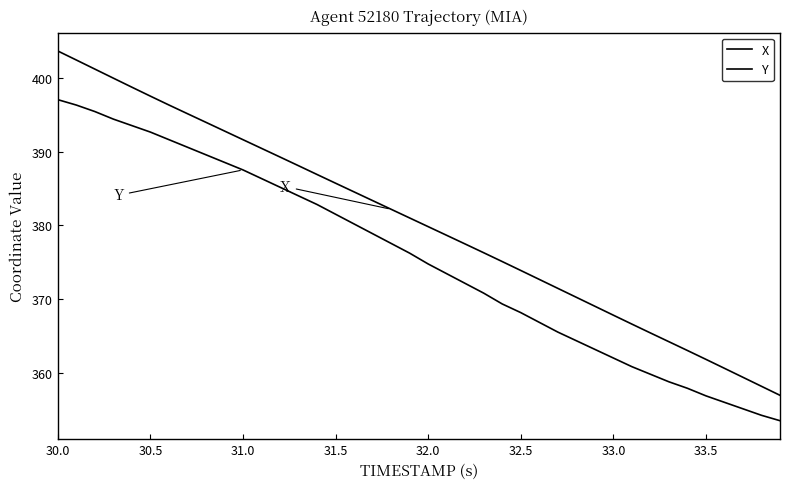

Does the chart have visible grid lines?

No